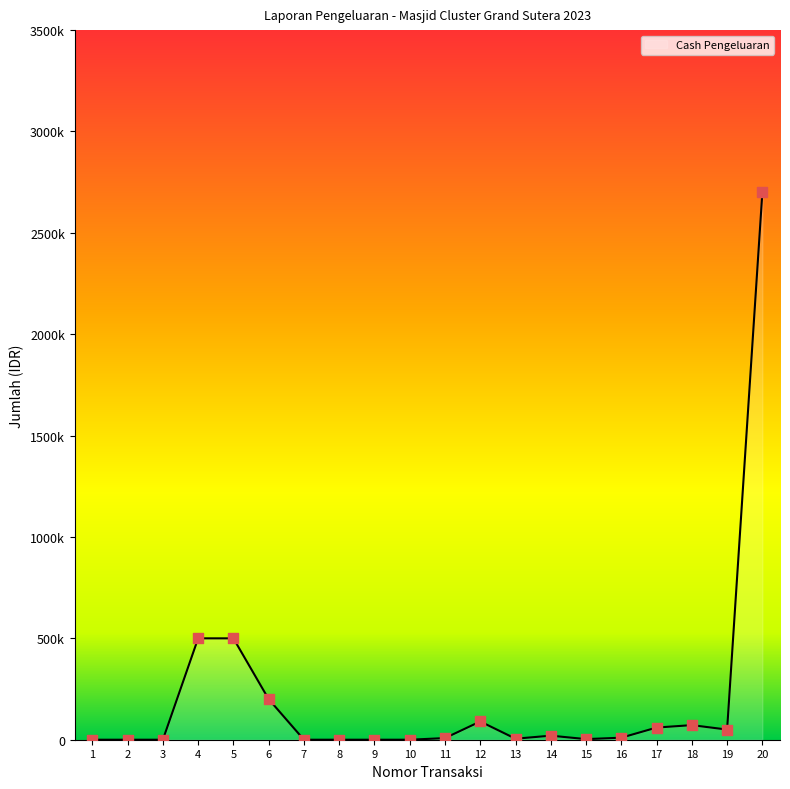

Between 12 and 17, which is larger?

12